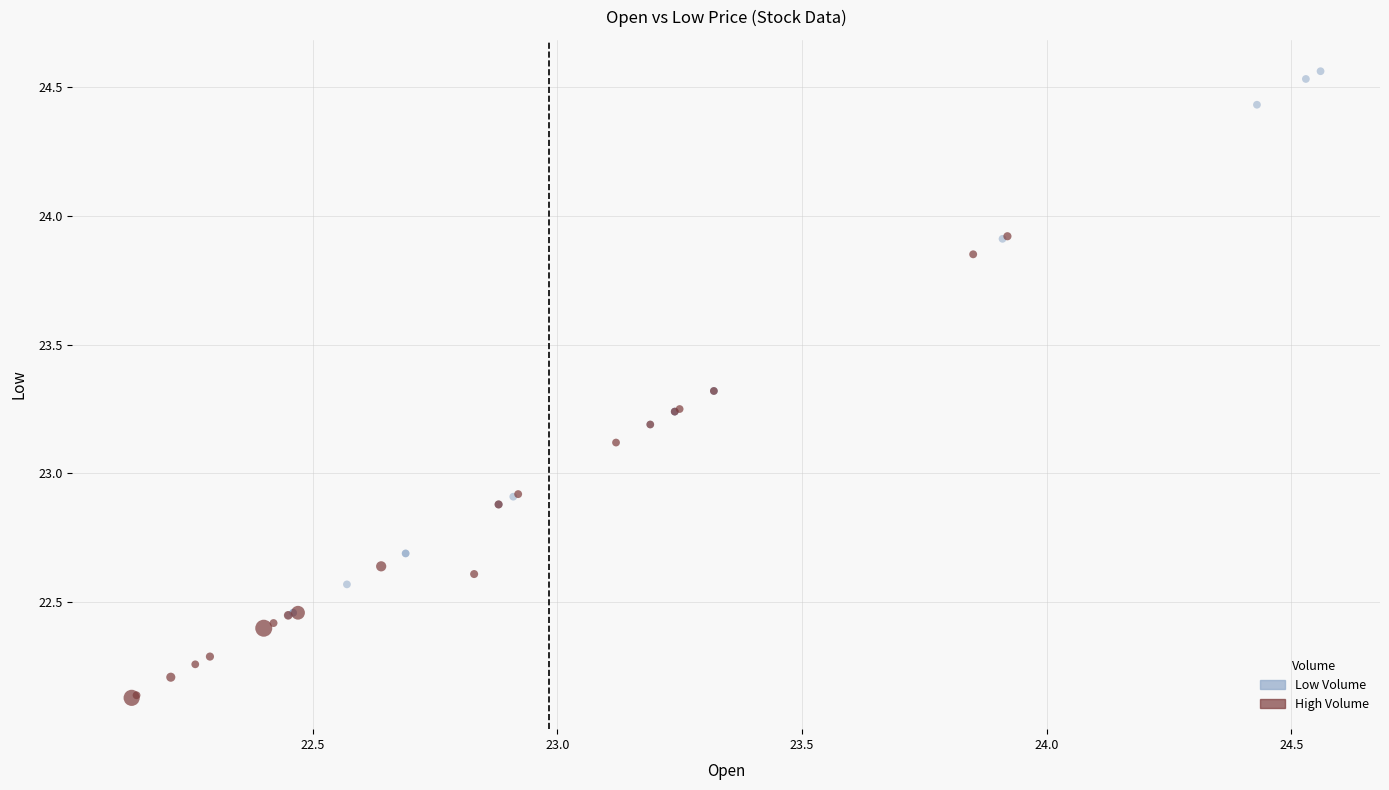

Which series has the largest Y range (max minus min)?

Low Volume